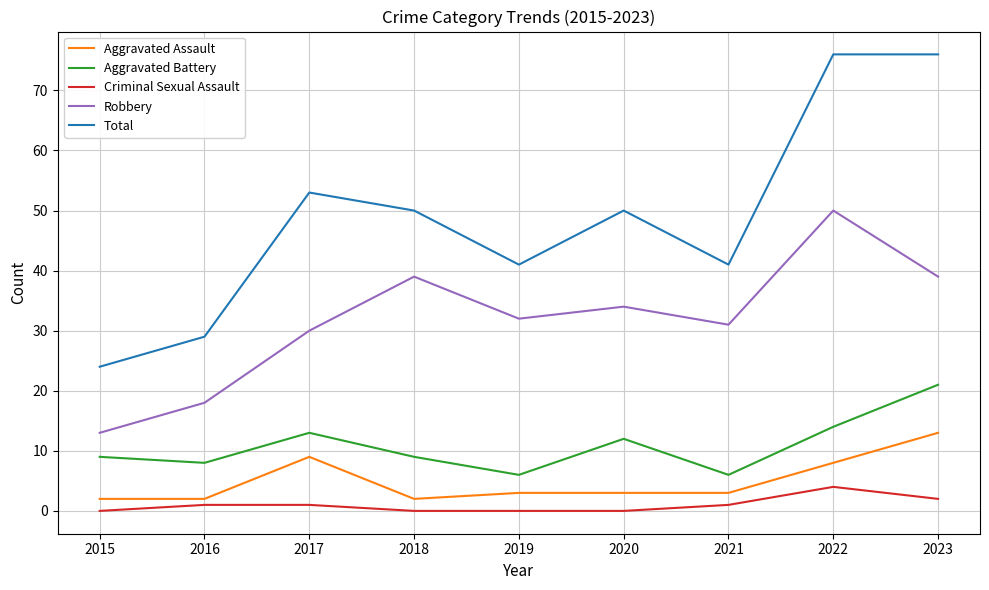

Reading left to right, what are all the values shown in this chart?

Aggravated Assault: 2	2	9	2	3	3	3	8	13
Aggravated Battery: 9	8	13	9	6	12	6	14	21
Criminal Sexual Assault: 0	1	1	0	0	0	1	4	2
Robbery: 13	18	30	39	32	34	31	50	39
Total: 24	29	53	50	41	50	41	76	76